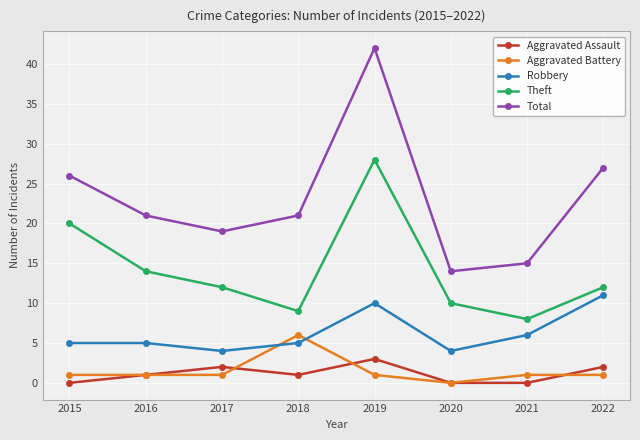

How many times do Aggravated Battery and Robbery cross each other?

2